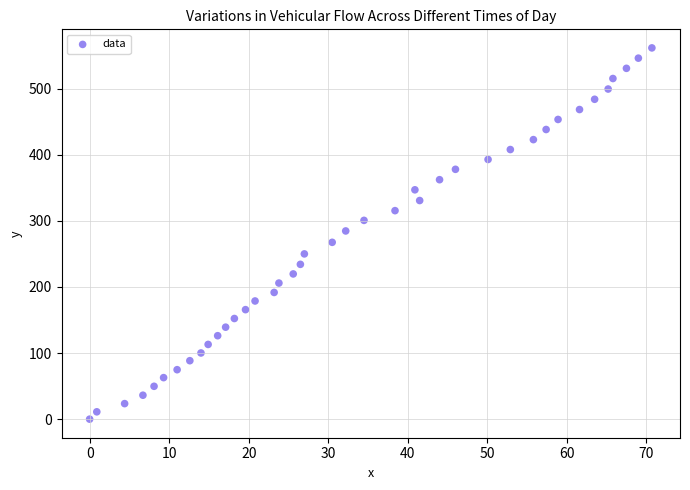

What is the range of Y values (max minus min)?

561.4